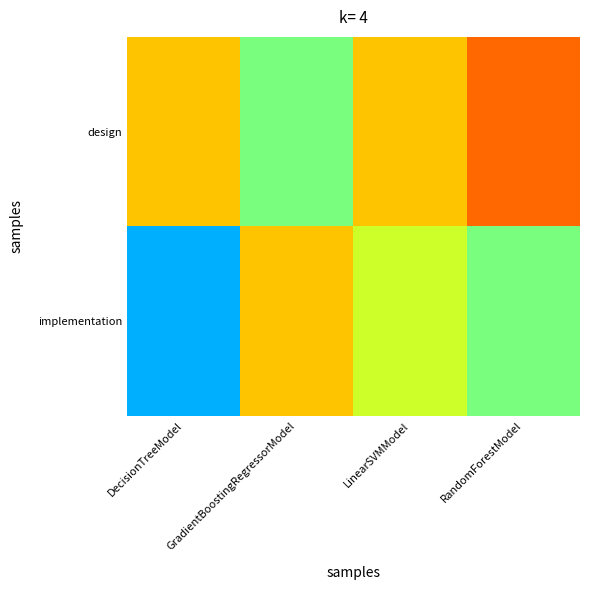

Reading right to left, what are all the values shown in this chart?

design: RandomForestModel=0.7	LinearSVMModel=0.7	GradientBoostingRegressorModel=0.7	DecisionTreeModel=0.7
implementation: RandomForestModel=0.7	LinearSVMModel=0.7	GradientBoostingRegressorModel=0.7	DecisionTreeModel=0.7